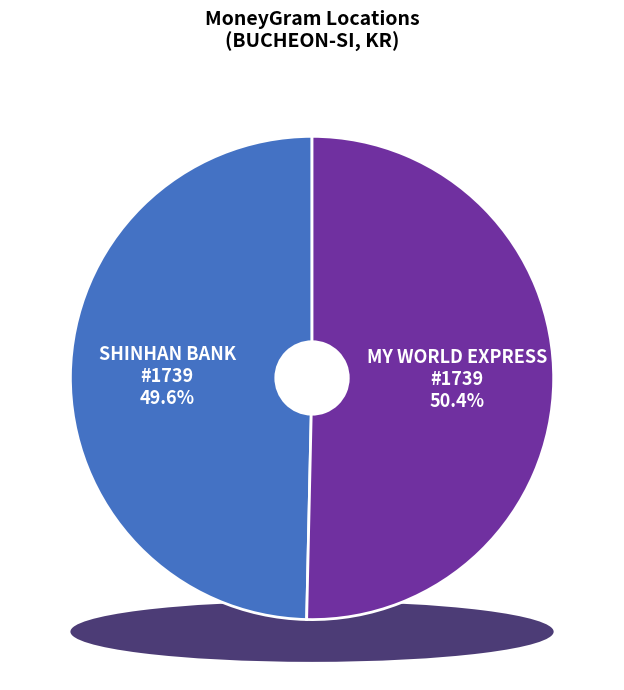

What percentage is the MY WORLD EXPRESS - #1739 - BUCHEON-SI - slice, to the nearest percent?

50%